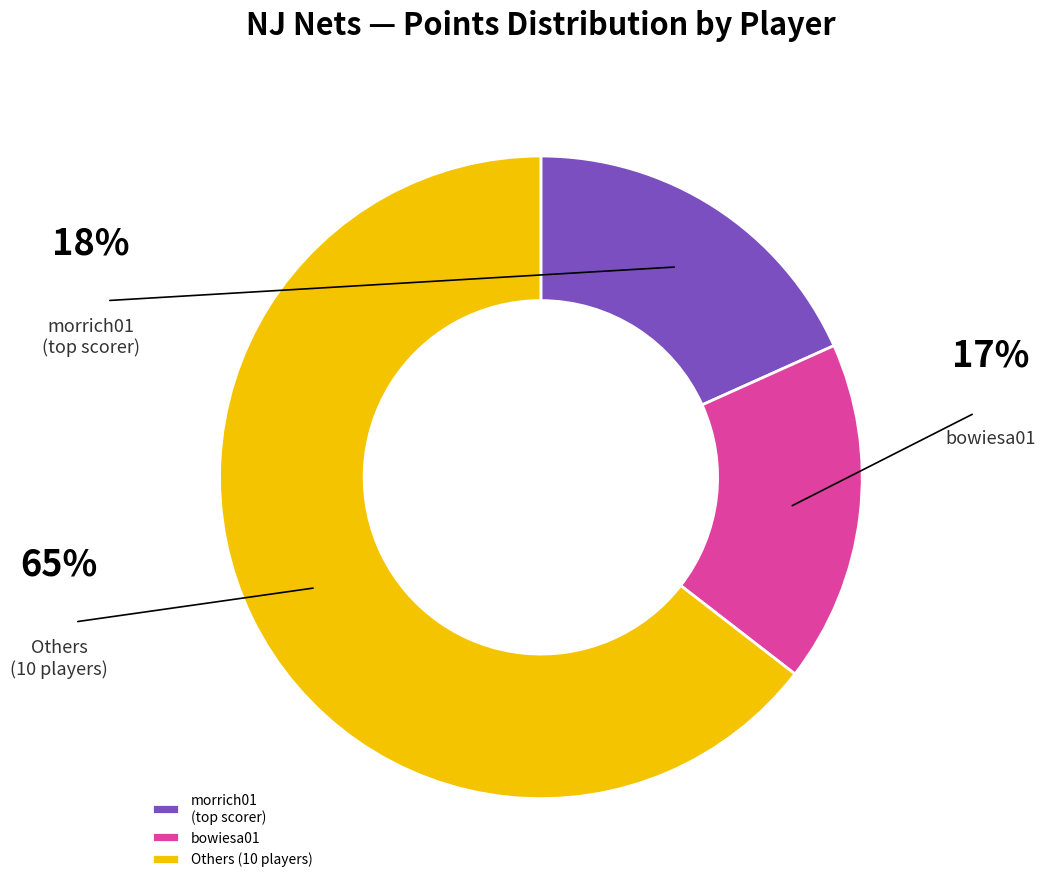

How much of the chart is everything except bowiesa01?

82.8%